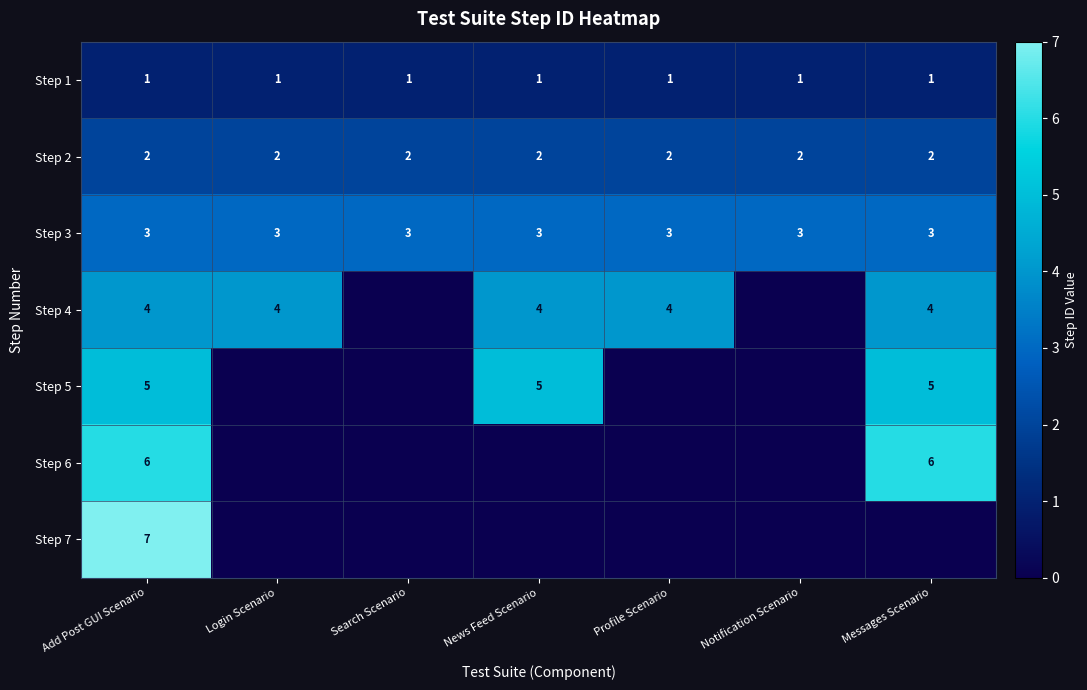

Read the Step 3 value at Notification Scenario.

3